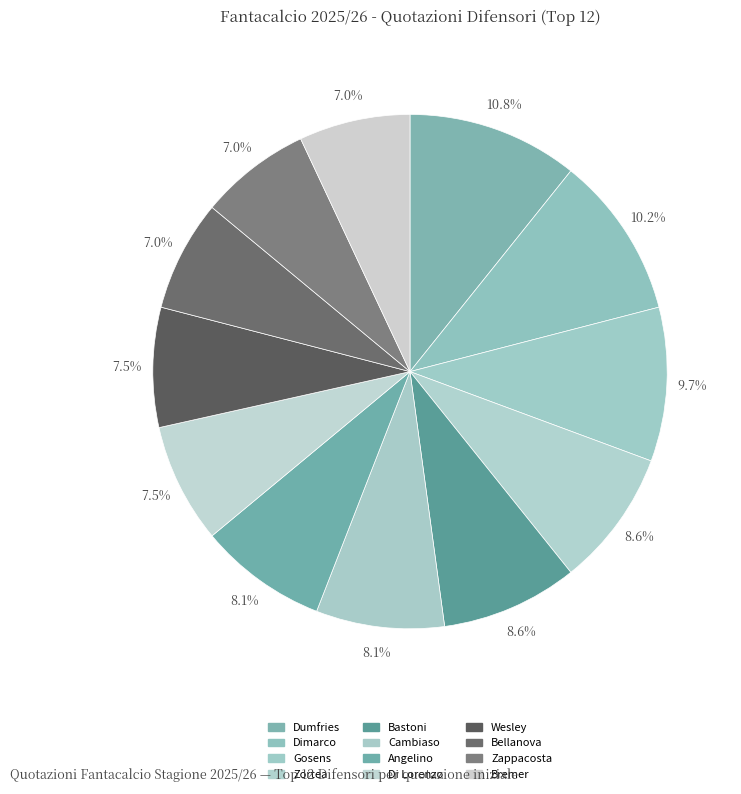

To the nearest percent, what is the average slice percentage?

8%